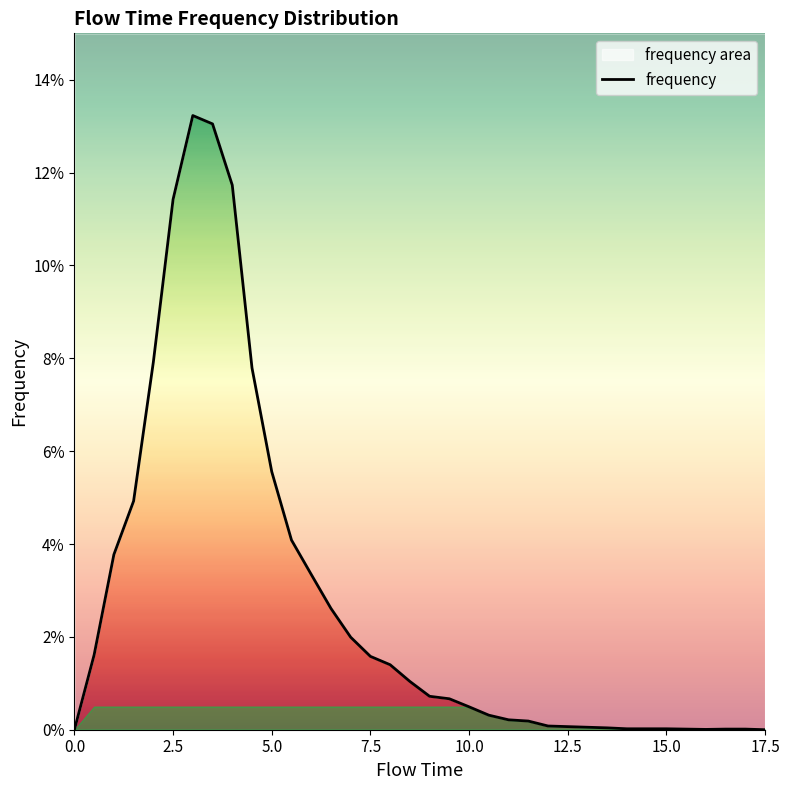

The value at 18 is 0.0. True or false?

False